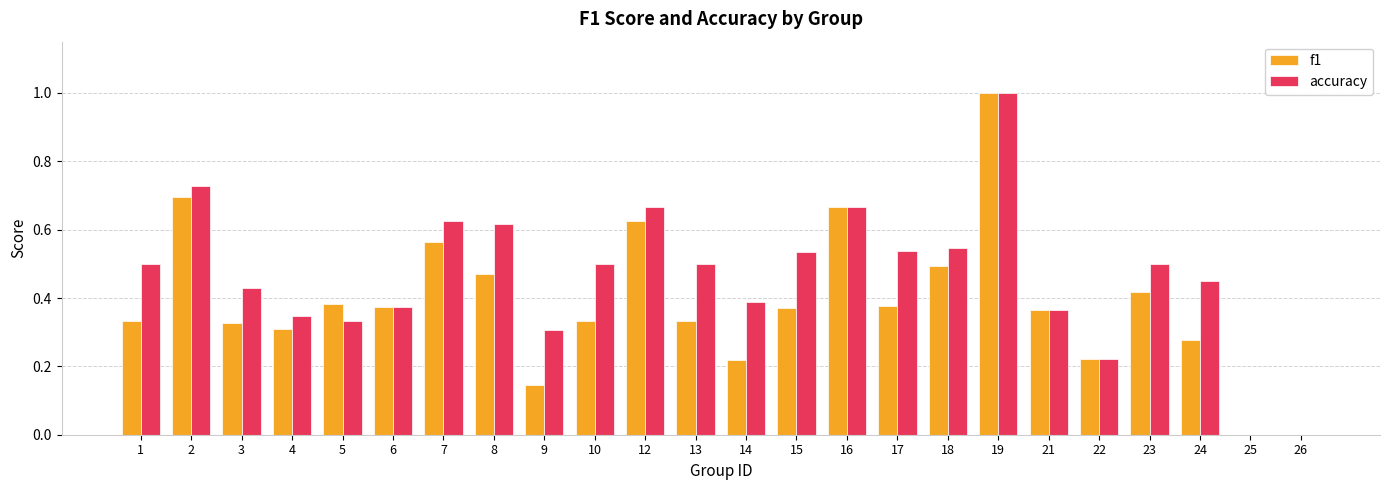

Between 9 and 14, which series saw the biggest shift?

accuracy